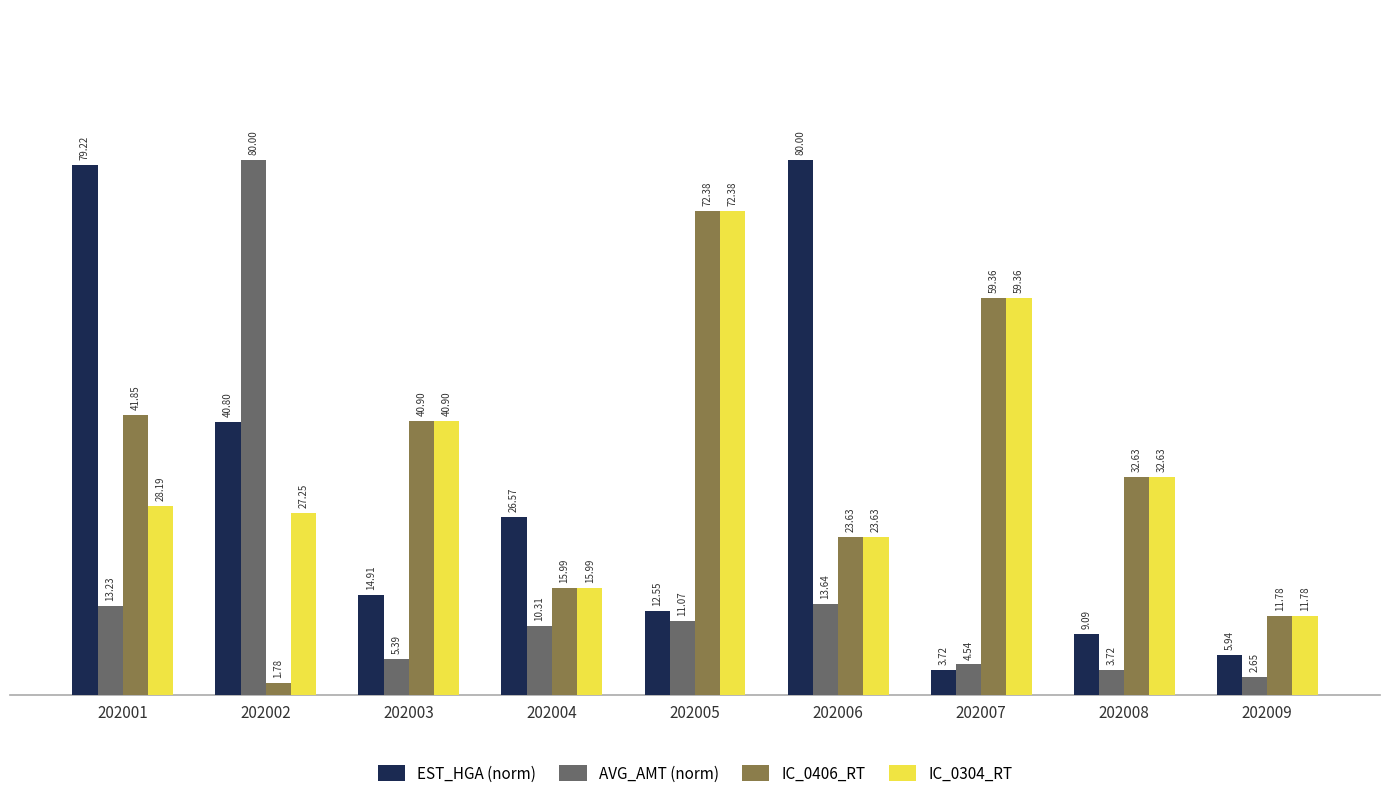

Rank the categories by AVG_AMT (norm) value from lowest to highest.

202009, 202008, 202007, 202003, 202004, 202005, 202001, 202006, 202002